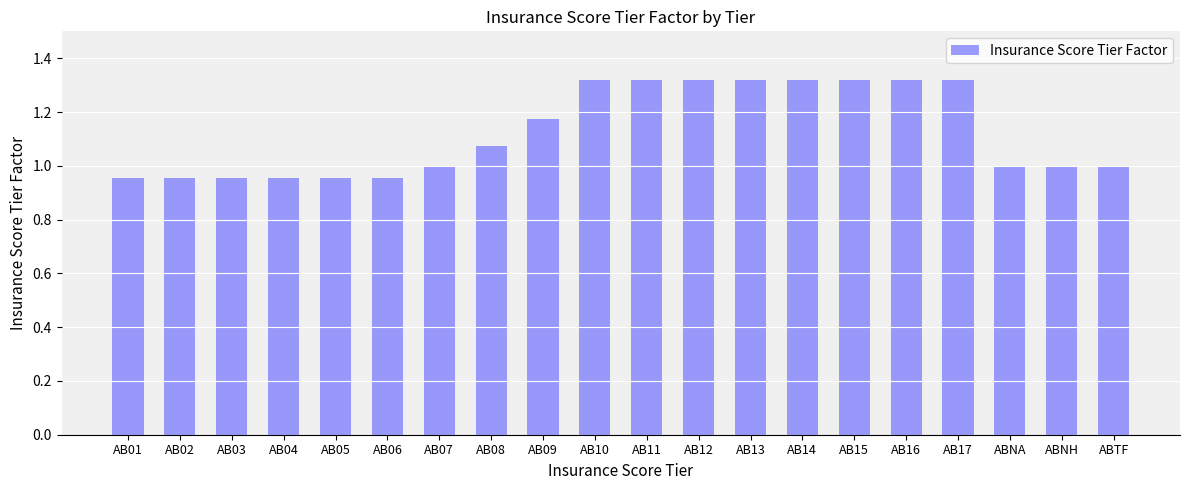

Is it true that the value at ABNA is 0.5?

False